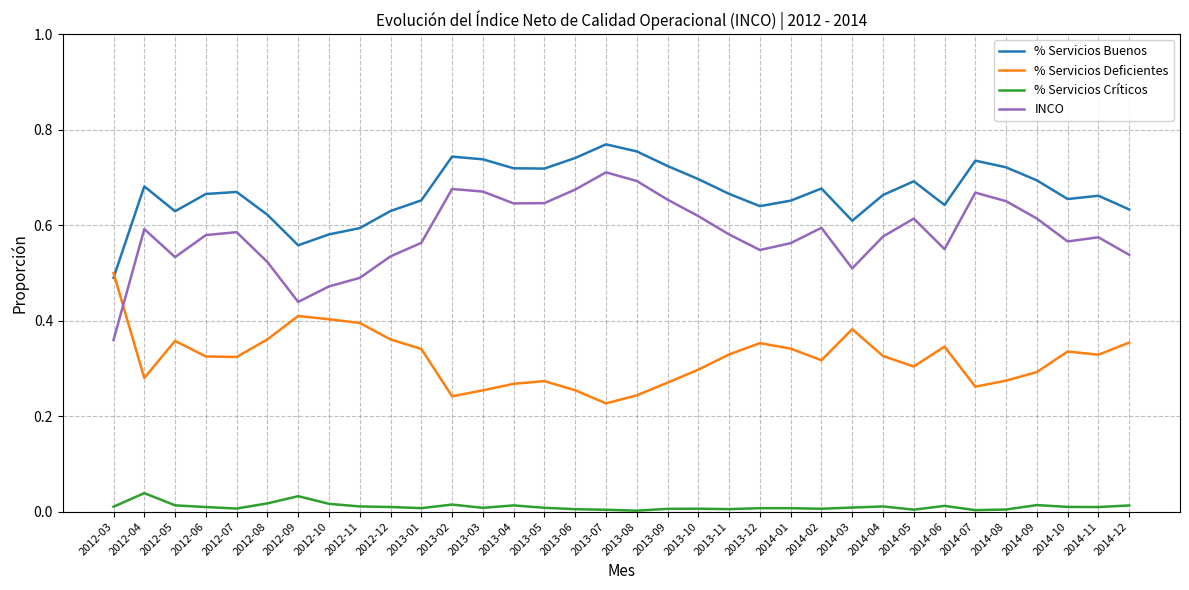

At which category does % Servicios Críticos reach its first local peak?

2012-04